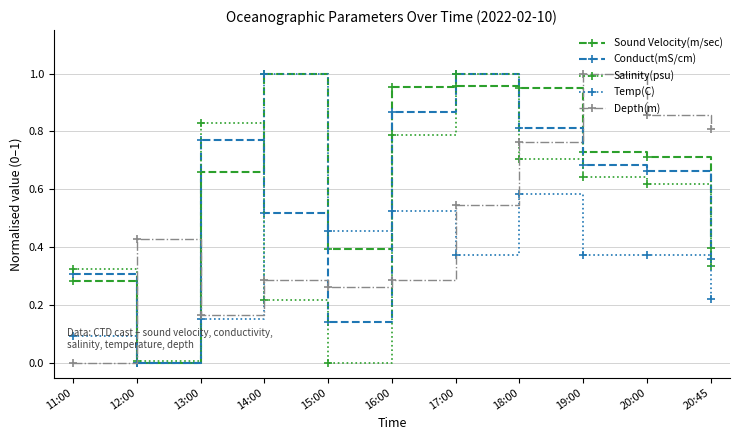

The Temp(C) series shows 0.1 at 13:00. True or false?

False